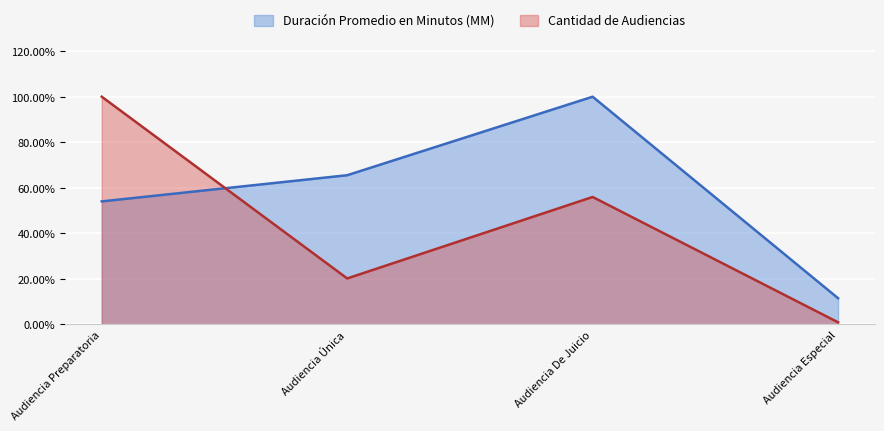

What is the total value across all series at Audiencia De Juicio?

1.6